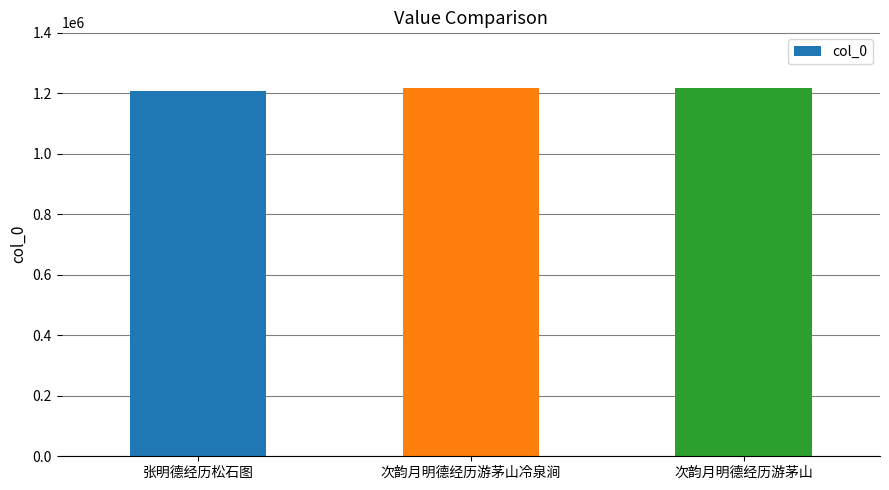

What is the smallest value displayed?

1207892